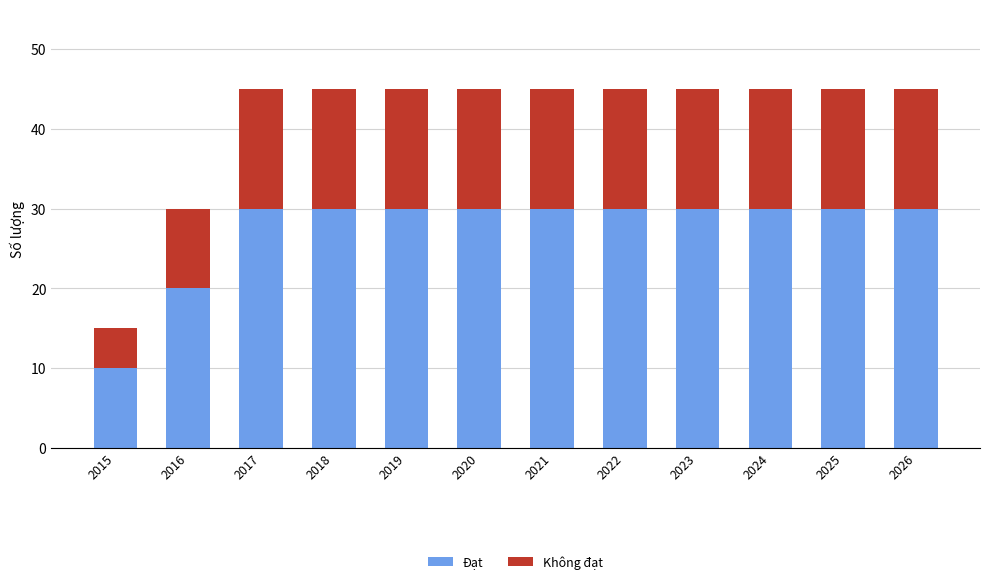

What is the total value across all series at 2019?

45